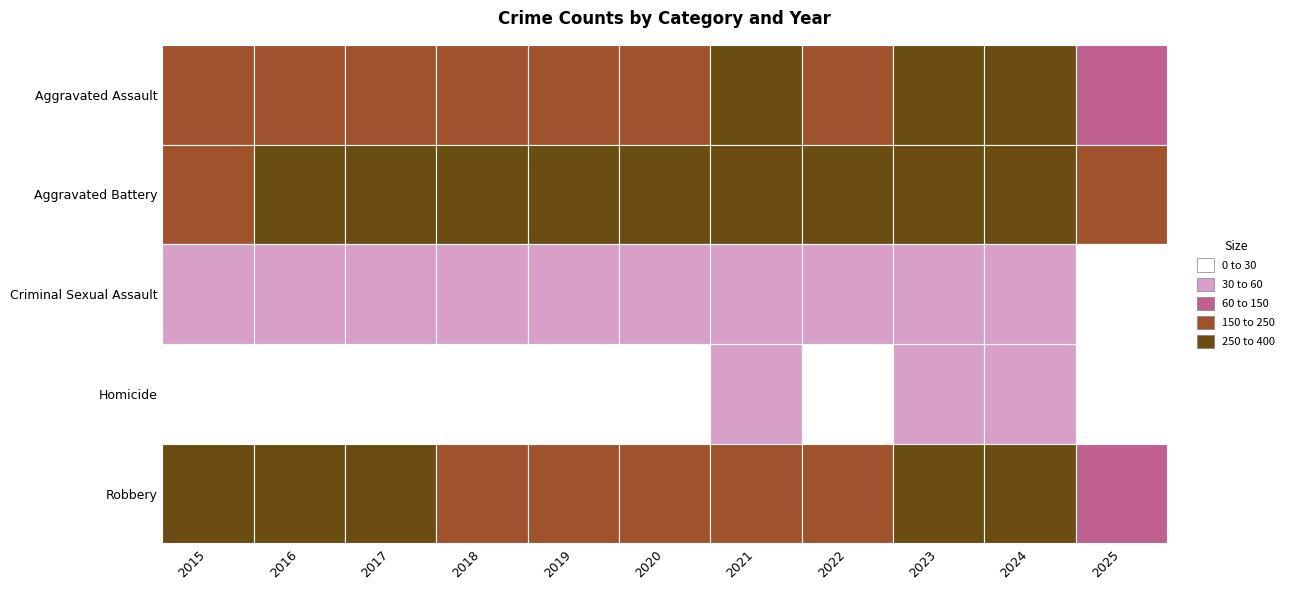

The Homicide series shows 23 at 2022. True or false?

True